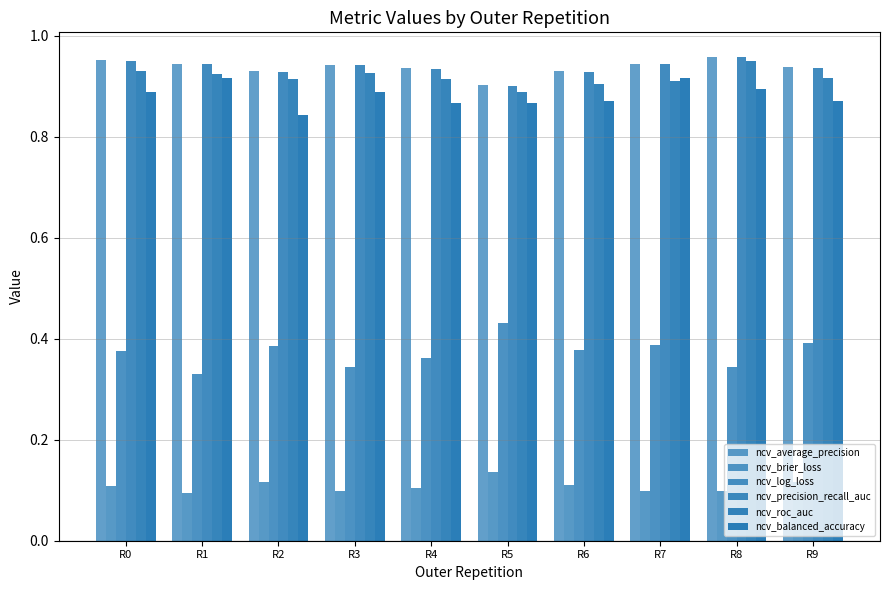

Reading left to right, transcribe all the data shown in this chart.

ncv_average_precision: R0=1.0	R1=0.9	R2=0.9	R3=0.9	R4=0.9	R5=0.9	R6=0.9	R7=0.9	R8=1.0	R9=0.9
ncv_brier_loss: R0=0.1	R1=0.1	R2=0.1	R3=0.1	R4=0.1	R5=0.1	R6=0.1	R7=0.1	R8=0.1	R9=0.1
ncv_log_loss: R0=0.4	R1=0.3	R2=0.4	R3=0.3	R4=0.4	R5=0.4	R6=0.4	R7=0.4	R8=0.3	R9=0.4
ncv_precision_recall_auc: R0=0.9	R1=0.9	R2=0.9	R3=0.9	R4=0.9	R5=0.9	R6=0.9	R7=0.9	R8=1.0	R9=0.9
ncv_roc_auc: R0=0.9	R1=0.9	R2=0.9	R3=0.9	R4=0.9	R5=0.9	R6=0.9	R7=0.9	R8=0.9	R9=0.9
ncv_balanced_accuracy: R0=0.9	R1=0.9	R2=0.8	R3=0.9	R4=0.9	R5=0.9	R6=0.9	R7=0.9	R8=0.9	R9=0.9